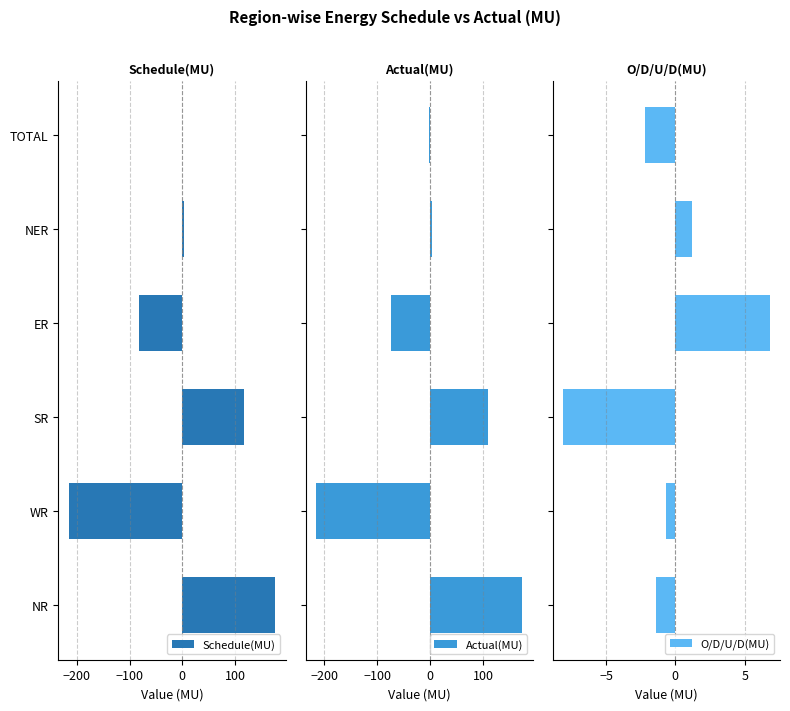

How many series are shown in this chart?

3